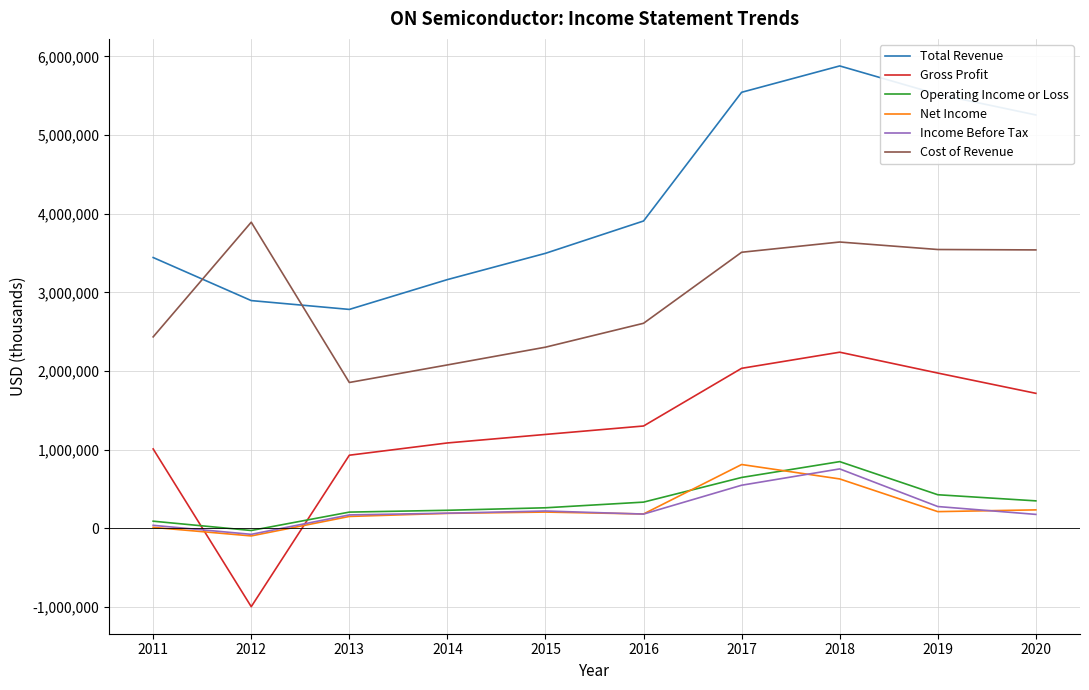

What is the smallest value displayed?

-996700